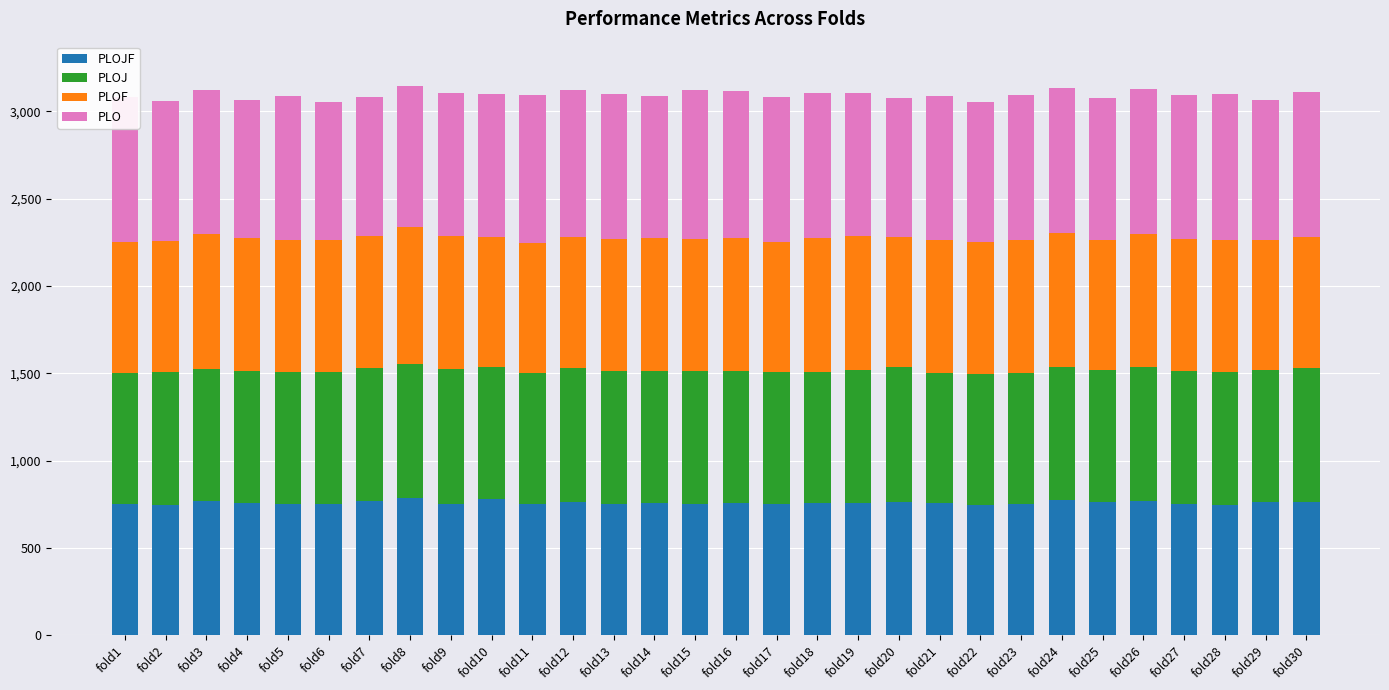

What is the total value across all series at fold24?

3136.8